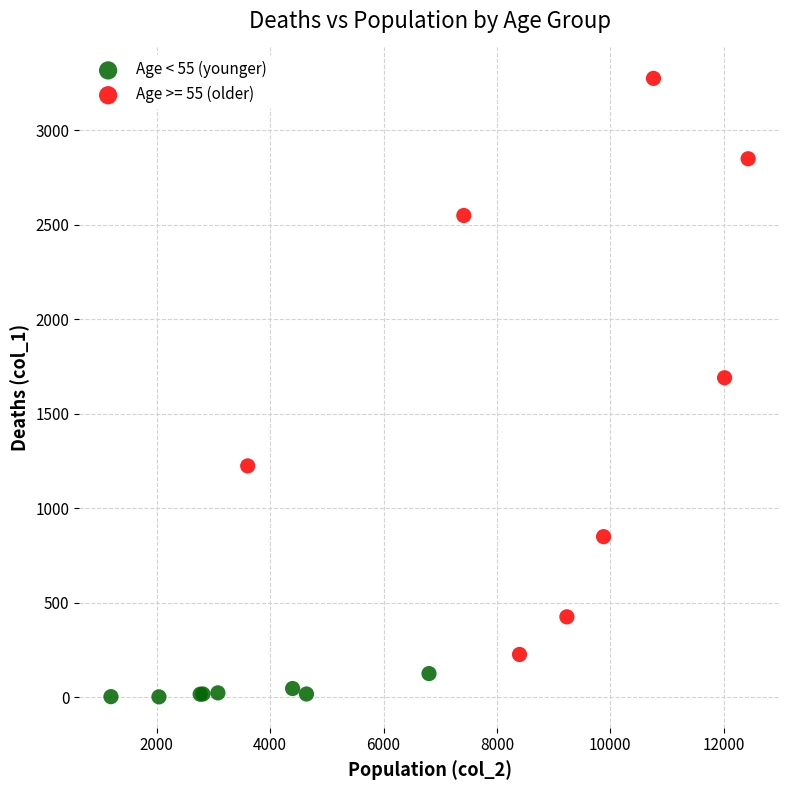

Which series contains the lowest Y value?

Age < 55 (younger)